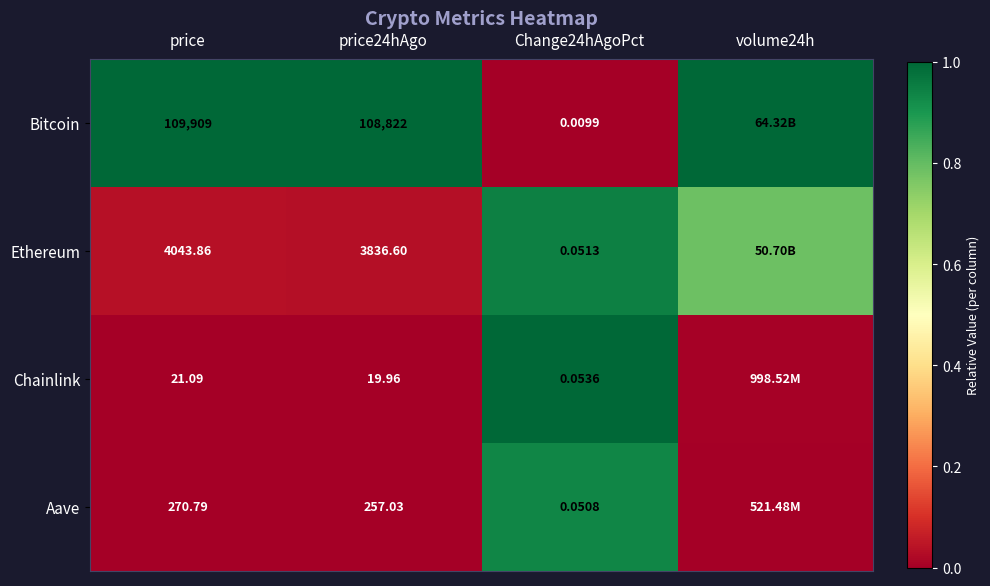

At how many categories does at least one series exceed 0?

4